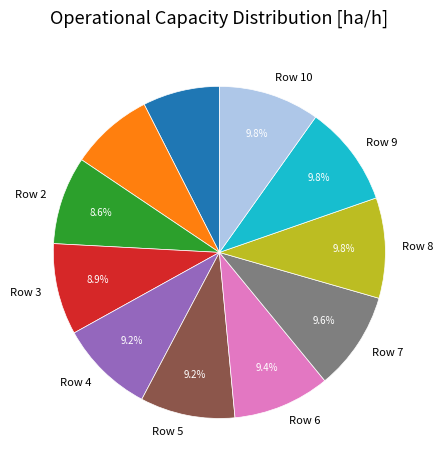

To the nearest percent, what is the average slice percentage?

9%